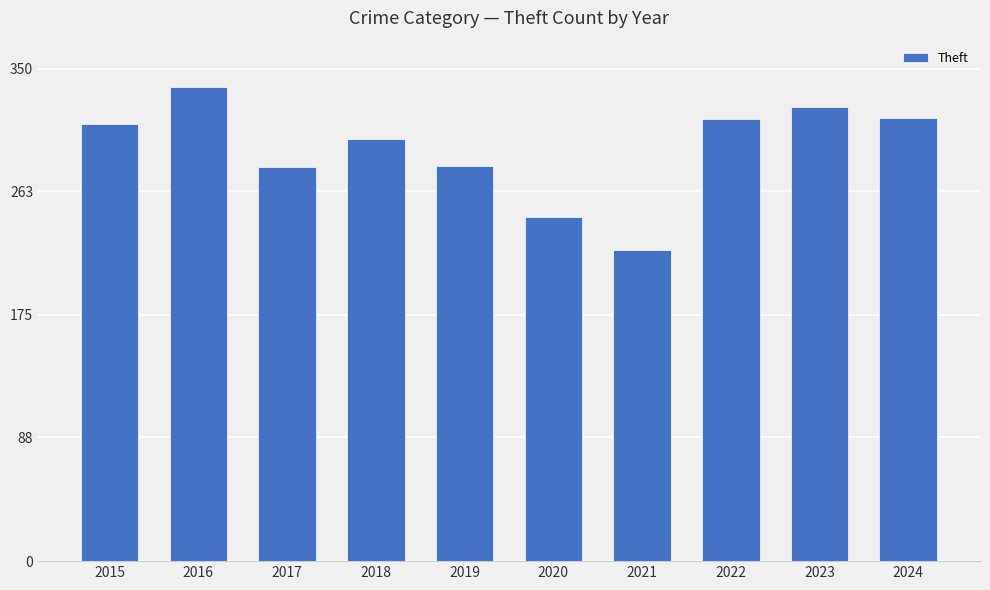

What is the change in value from 2017 to 2020?

-35